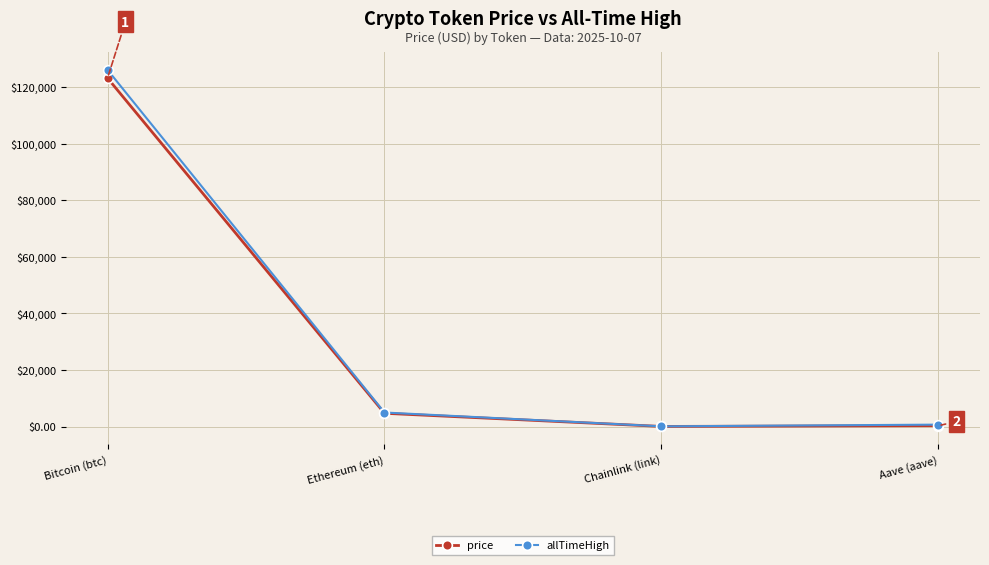

Is it true that price equals 22.6 at Chainlink (link)?

True